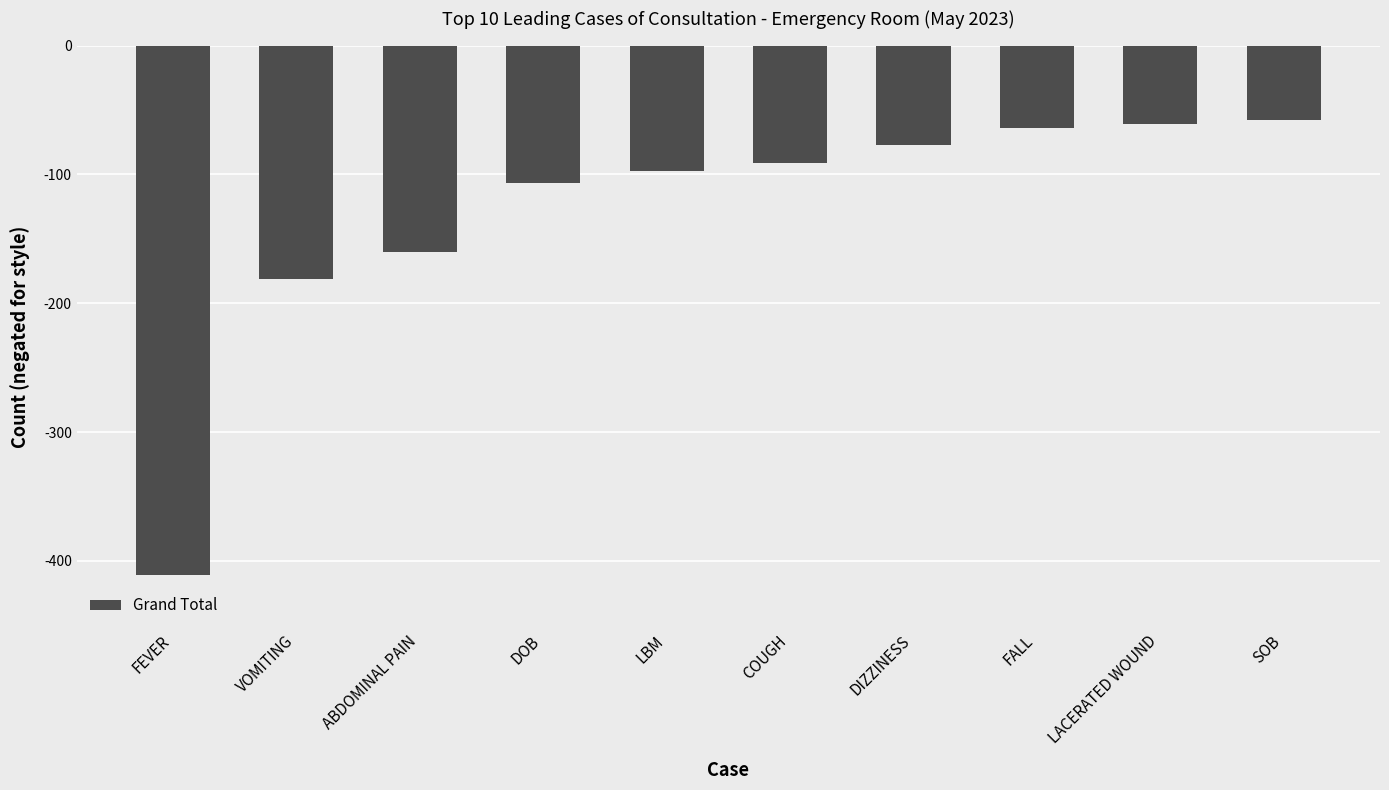

How many bars are there in total?

10